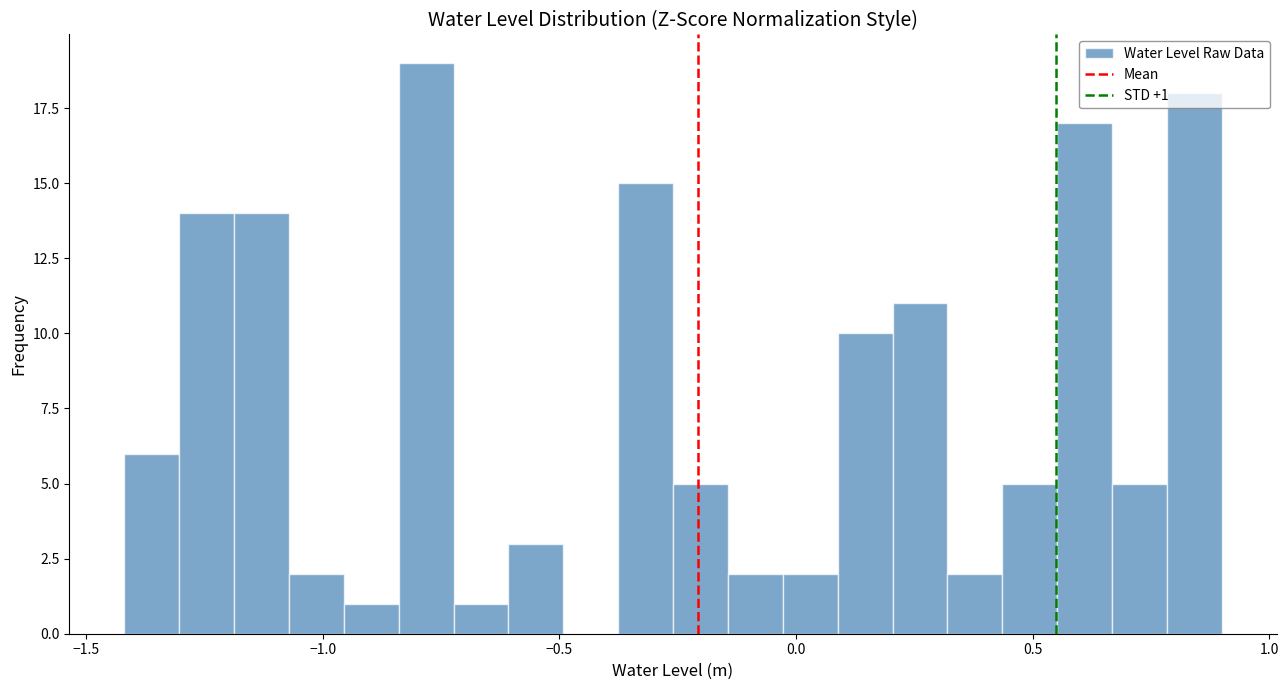

Around what value on the x-axis is the tallest bar? Give the approximate position of its centre, as read against the axis.

-0.80